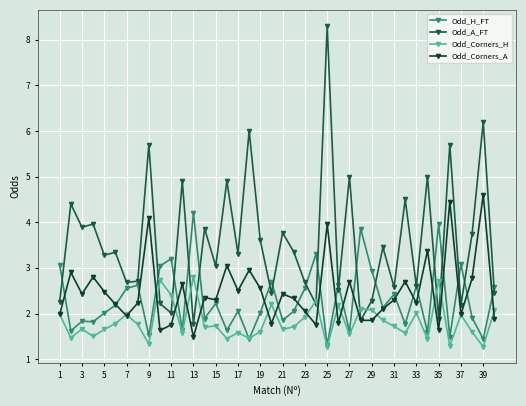

What is the difference between the second highest and second lowest values in the Odd_H_FT series?

2.5